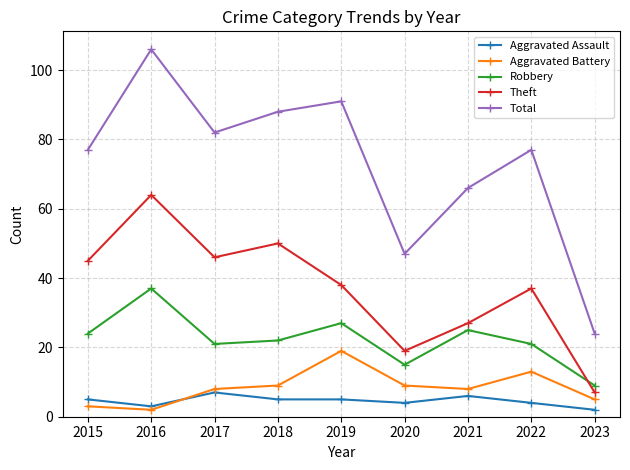

List the labels in order of Theft value, largest first.

2016, 2018, 2017, 2015, 2019, 2022, 2021, 2020, 2023